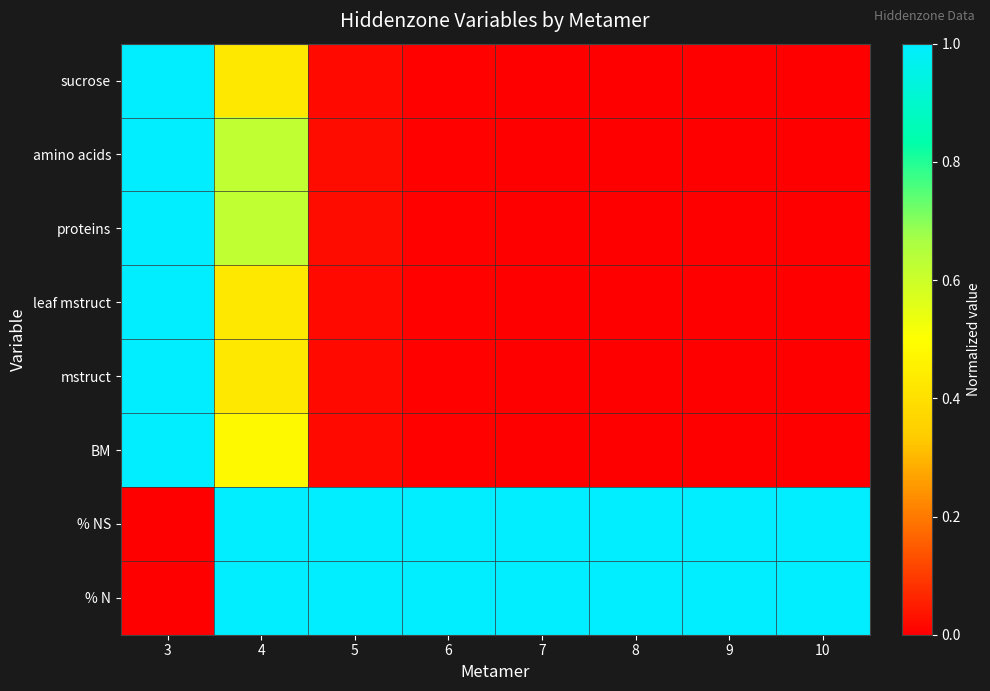

Reading left to right, extract all data points from this chart.

sucrose: 3=1.0	4=0.4	5=0.0	6=0.0	7=0.0	8=0.0	9=0.0	10=0.0
amino acids: 3=1.0	4=0.6	5=0.0	6=0.0	7=0.0	8=0.0	9=0.0	10=0.0
proteins: 3=1.0	4=0.6	5=0.0	6=0.0	7=0.0	8=0.0	9=0.0	10=0.0
leaf mstruct: 3=1.0	4=0.4	5=0.0	6=0.0	7=0.0	8=0.0	9=0.0	10=0.0
mstruct: 3=1.0	4=0.4	5=0.0	6=0.0	7=0.0	8=0.0	9=0.0	10=0.0
BM: 3=1.0	4=0.5	5=0.0	6=0.0	7=0.0	8=0.0	9=0.0	10=0.0
% NS: 3=0.0	4=1.0	5=1.0	6=1.0	7=1.0	8=1.0	9=1.0	10=1.0
% N: 3=0.0	4=1.0	5=1.0	6=1.0	7=1.0	8=1.0	9=1.0	10=1.0